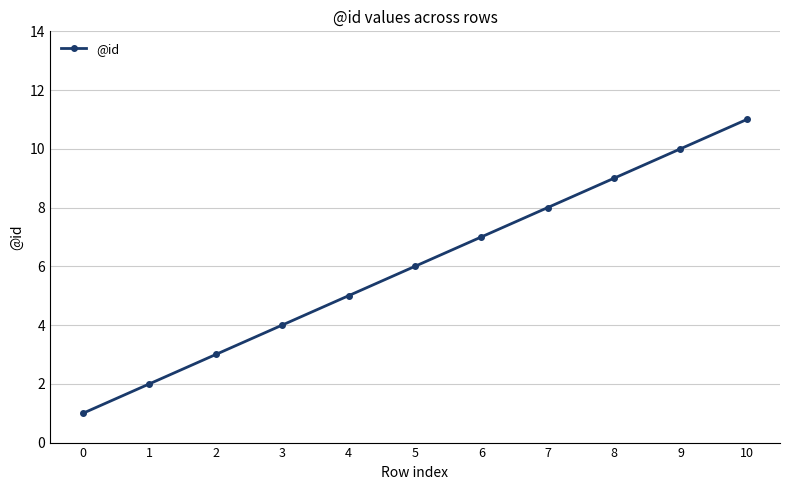

Count the values in the range 3 to 9.

7